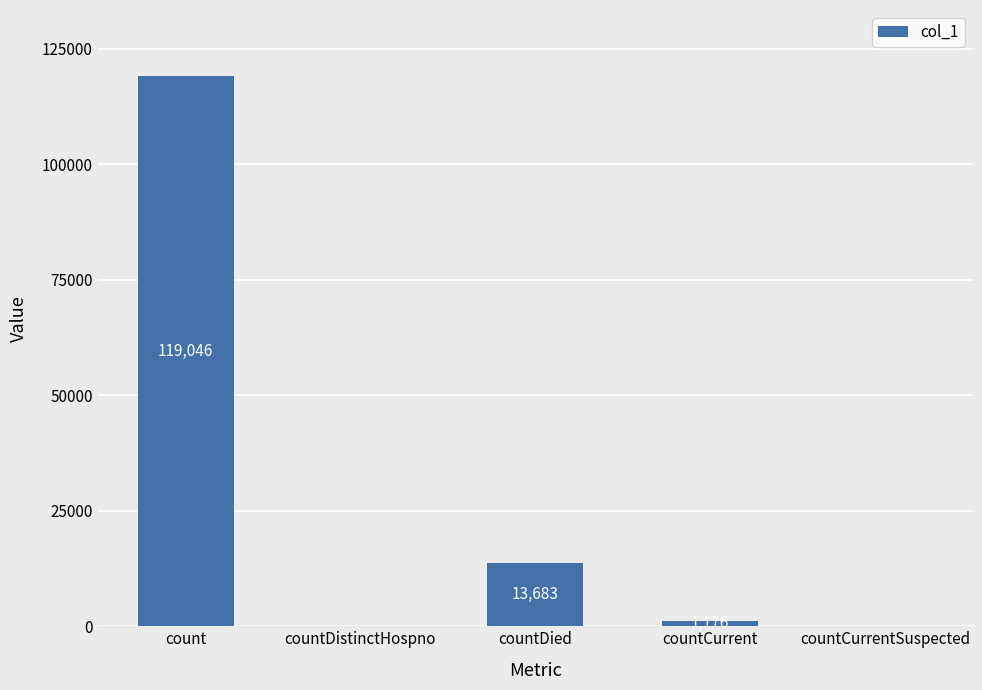

Reading left to right, list all the values displayed in this chart.

119046	0	13683	1176	0